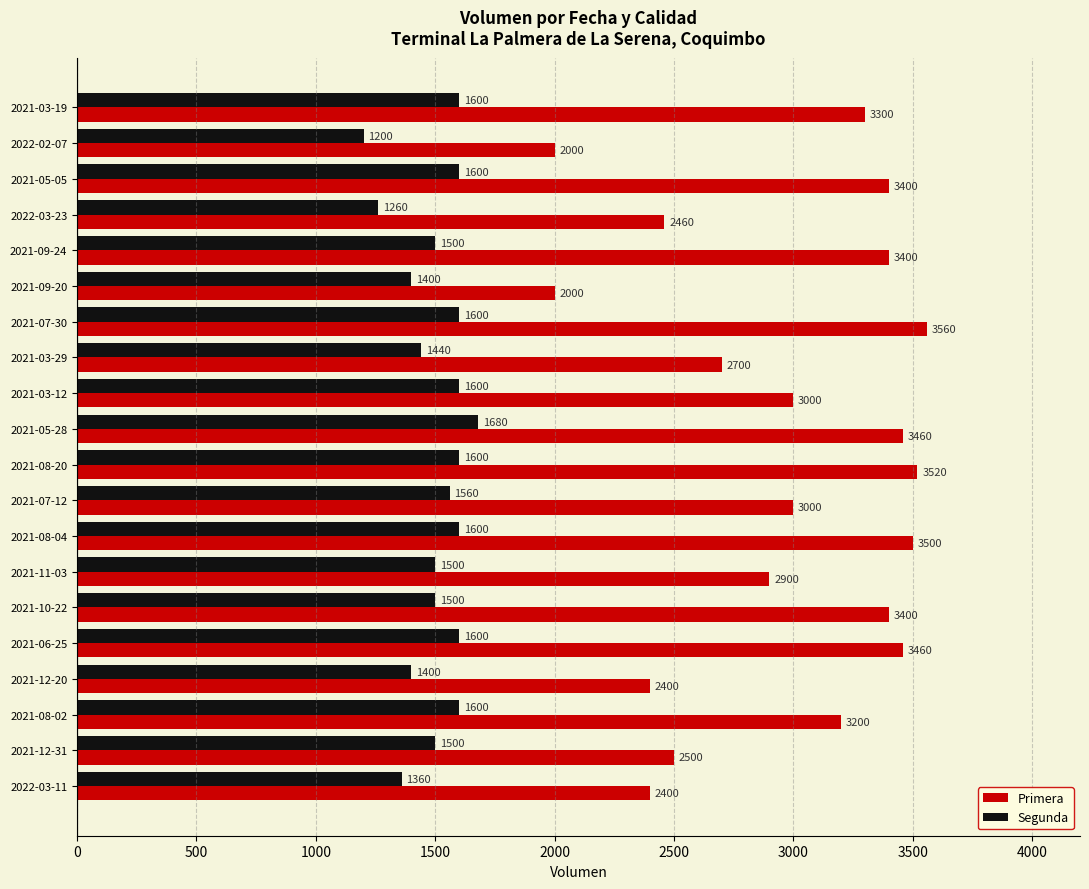

What is the difference between the highest and lowest values at 2021-12-20?

1000